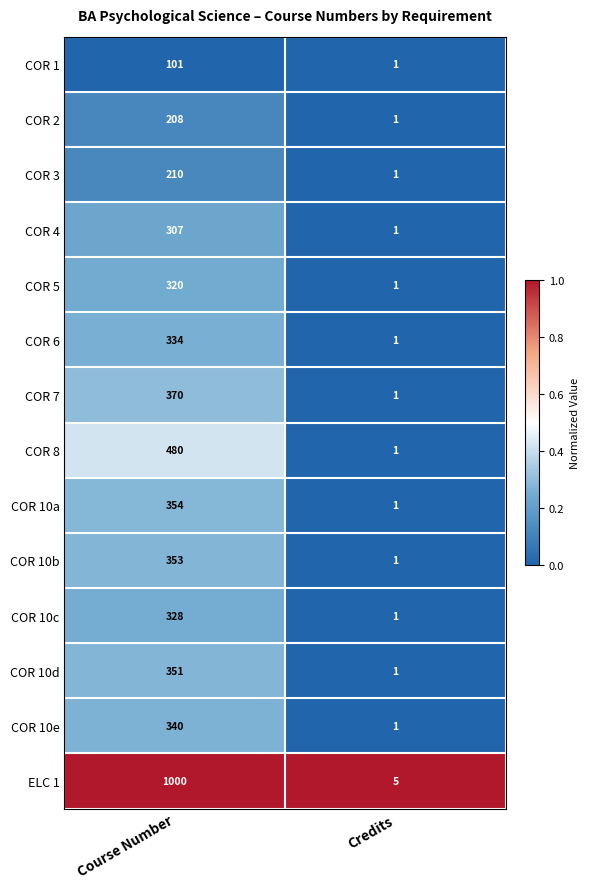

Reading left to right, list all the values displayed in this chart.

COR 1: 101	1
COR 2: 208	1
COR 3: 210	1
COR 4: 307	1
COR 5: 320	1
COR 6: 334	1
COR 7: 370	1
COR 8: 480	1
COR 10a: 354	1
COR 10b: 353	1
COR 10c: 328	1
COR 10d: 351	1
COR 10e: 340	1
ELC 1: 1000	5